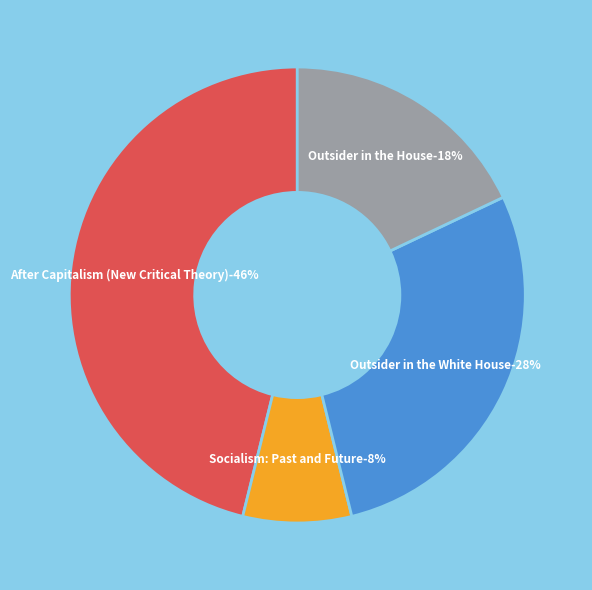

To the nearest percent, what is the average slice percentage?

25%